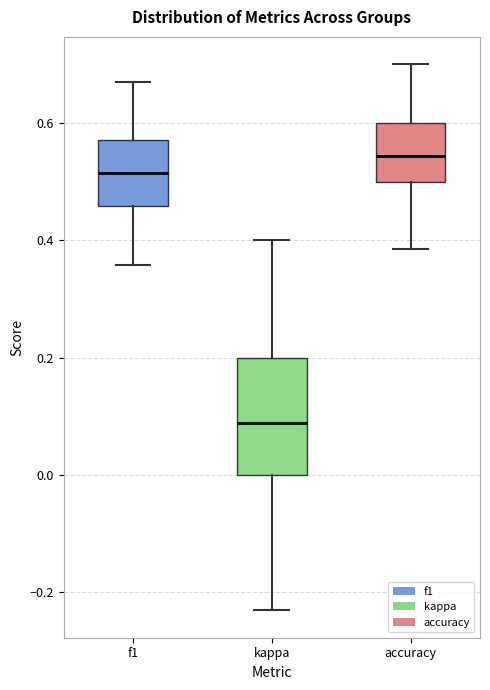

Where does the median line of the box for accuracy sit on the y-axis? The values are not printed on the chart, so give them approximately, as read against the axis.

0.54